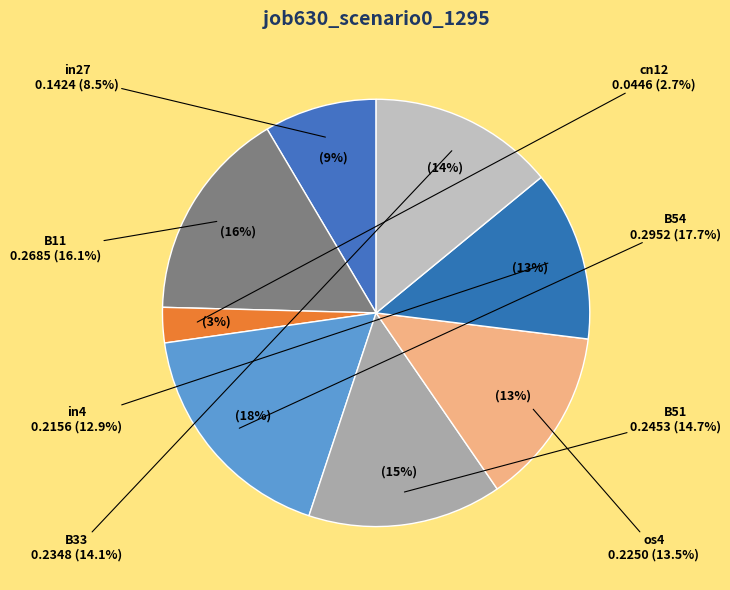

Combined, what portion of the pie is in4 and B11?

29.0%